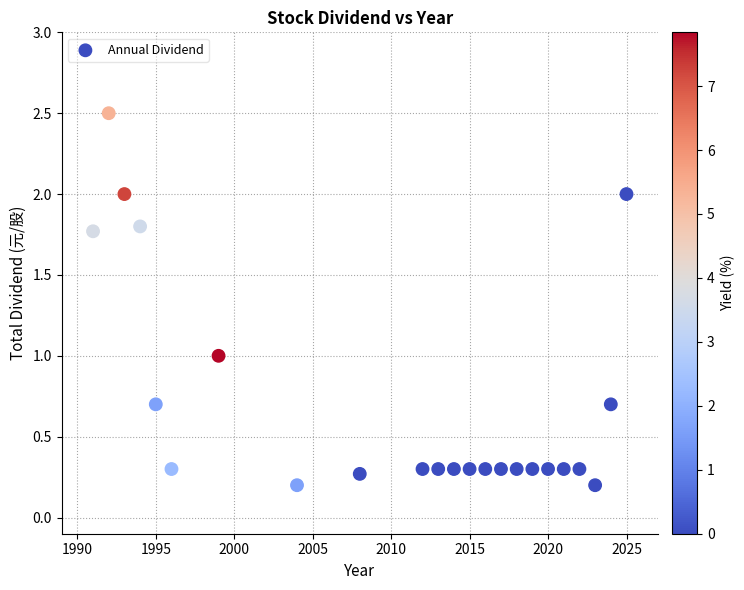

What is the range of Y values (max minus min)?

2.3